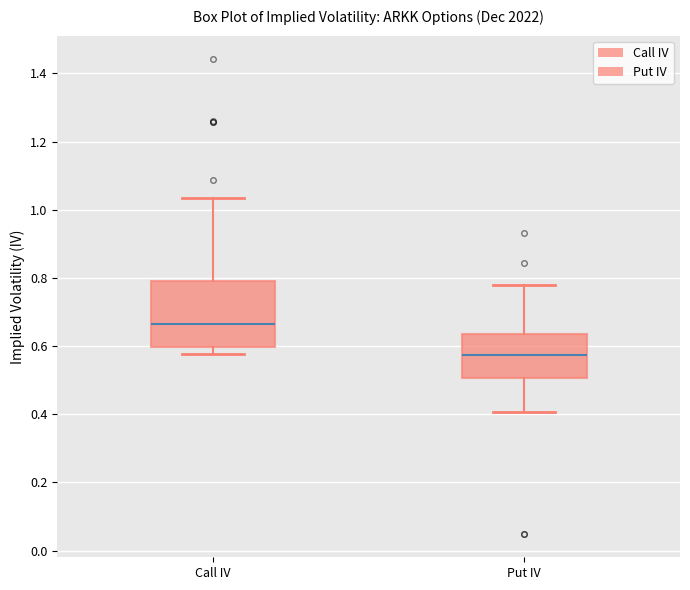

Reading left to right, transcribe this box plot: for each box, give where its median line is, the range the box spans, and where its two whiskers end, as read against the y-axis. The values are not printed on the chart, so give them approximately, as read against the axis.

Call IV: median 0.66, box 0.60 to 0.80, whiskers 0.58 to 1.04
Put IV: median 0.58, box 0.50 to 0.64, whiskers 0.40 to 0.78